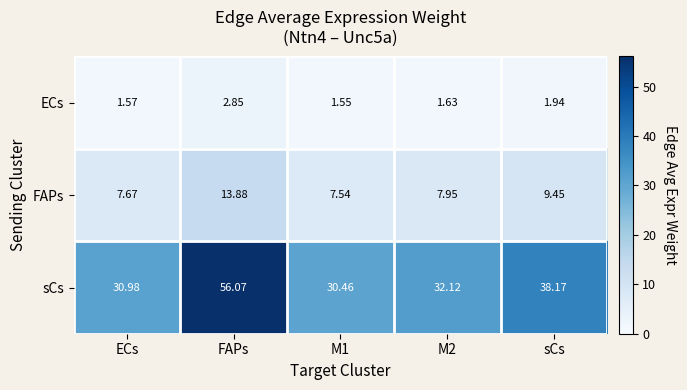

At M2, list the series in order from largest to smallest.

sCs, FAPs, ECs